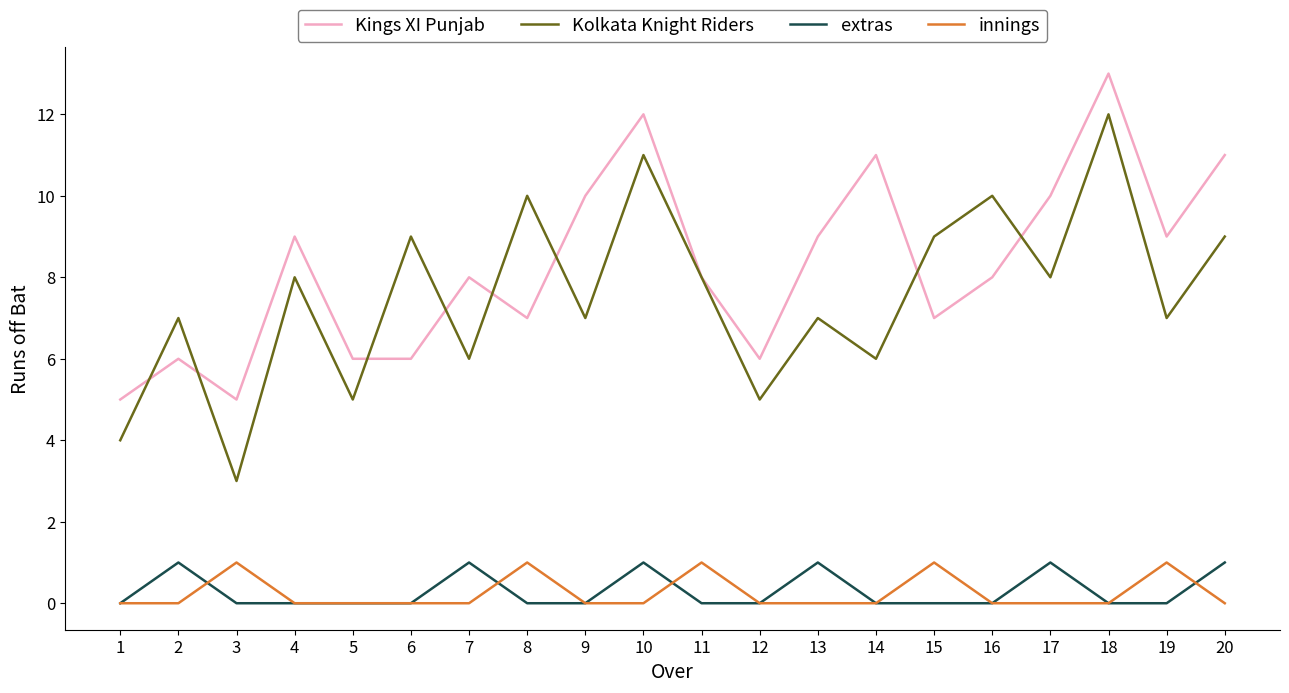

Between 2 and 12, which series saw the biggest shift?

Kolkata Knight Riders